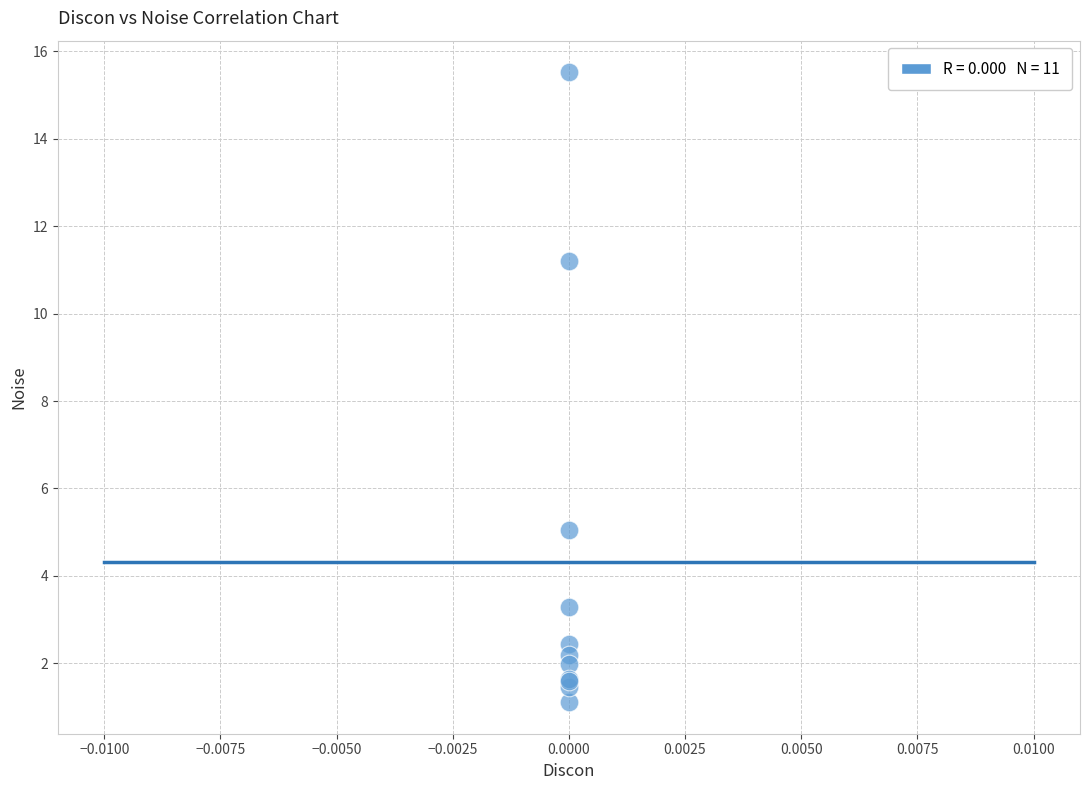

What Y value in the scatter plot is closest to 8?

5.0